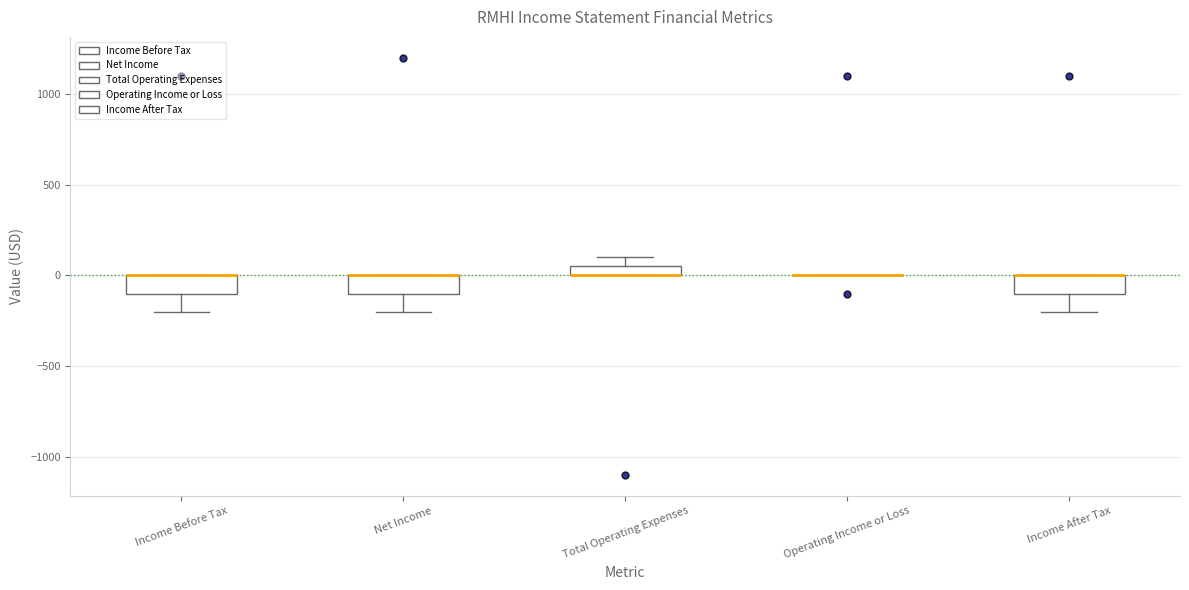

Where is the lower edge of the box for Total Operating Expenses on the y-axis? The values are not printed on the chart, so give them approximately, as read against the axis.

0